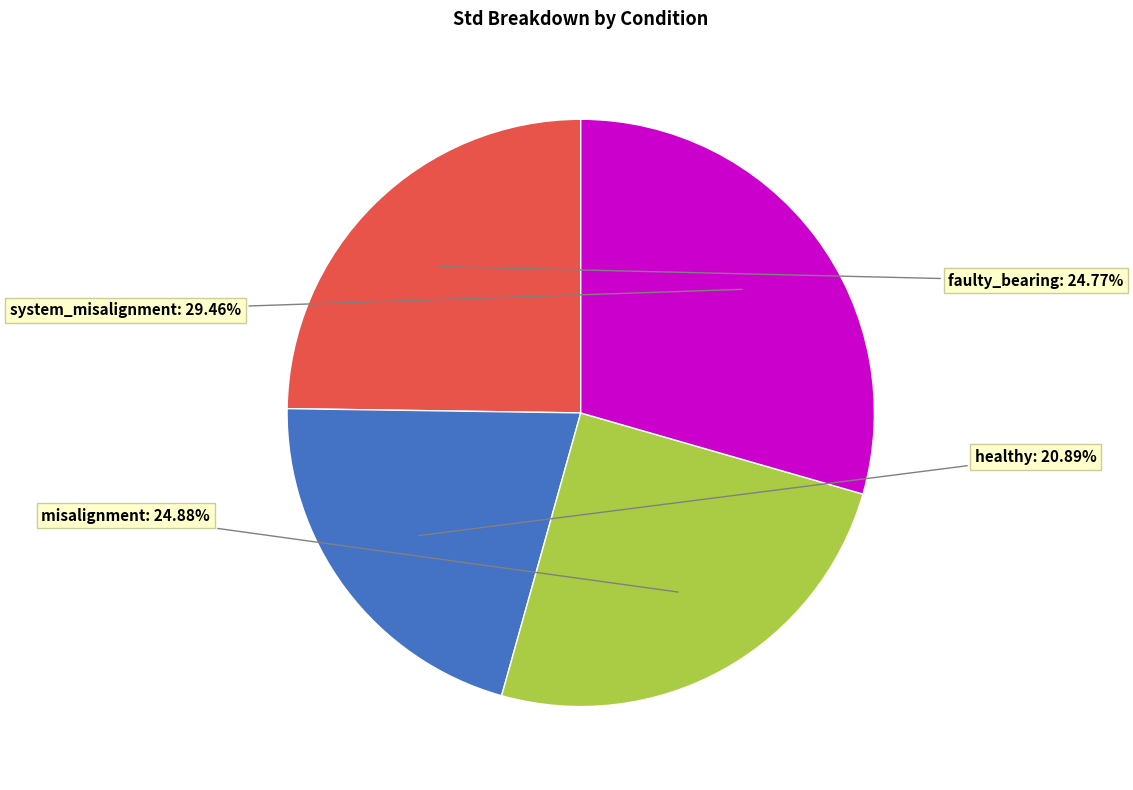

Is there any slice that represents more than half of the pie?

No